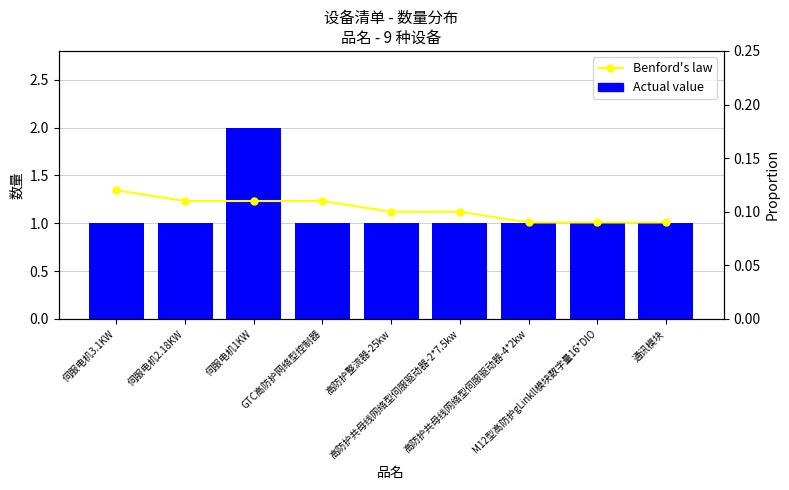

Does the chart contain stacked bars?

No